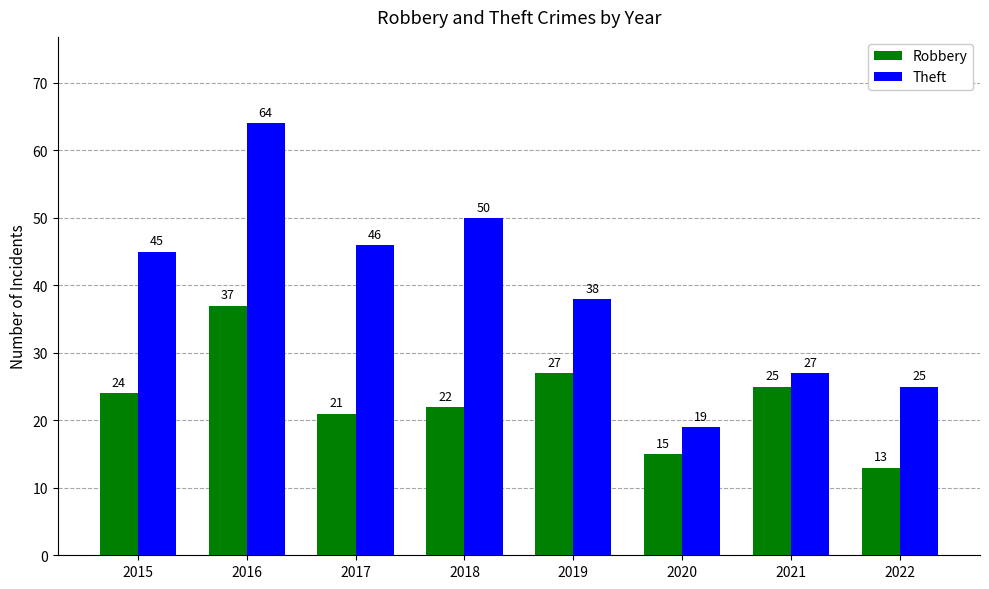

Which series changed the most between 2019 and 2020?

Theft